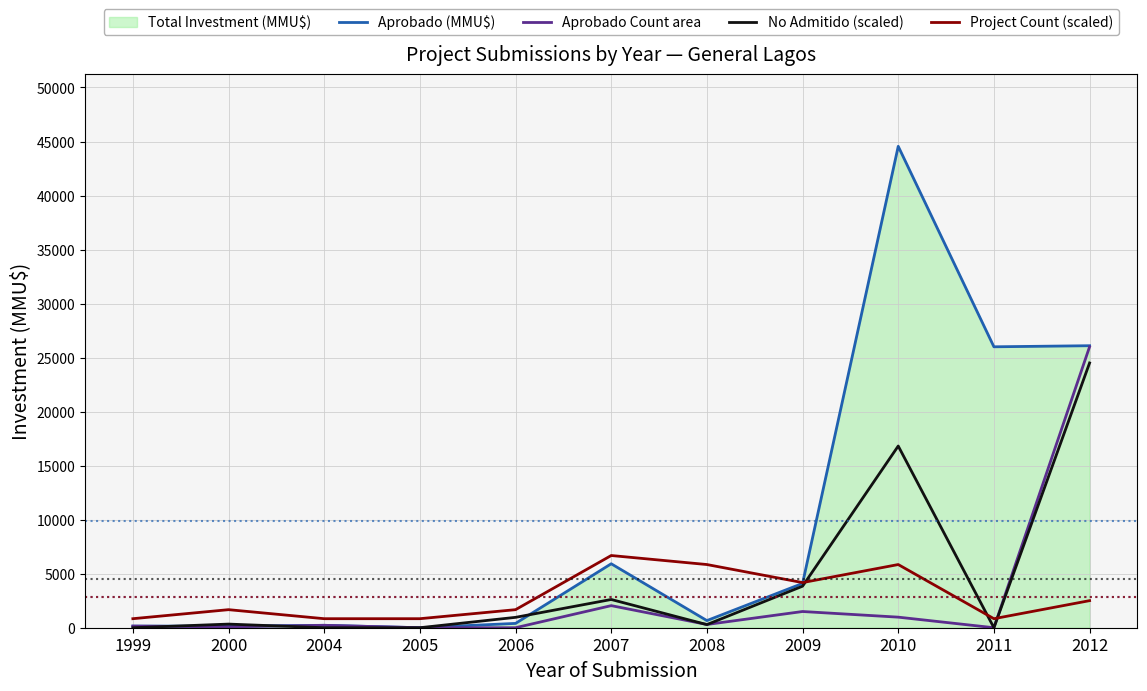

Count the number of categories in the chart.

11